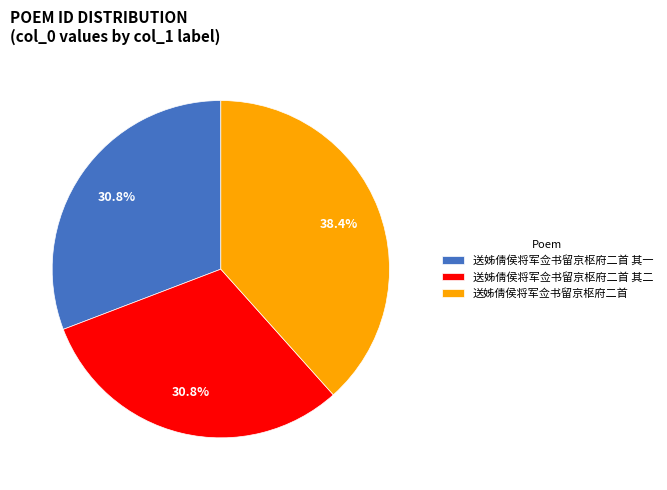

How many segments does this pie chart have?

3